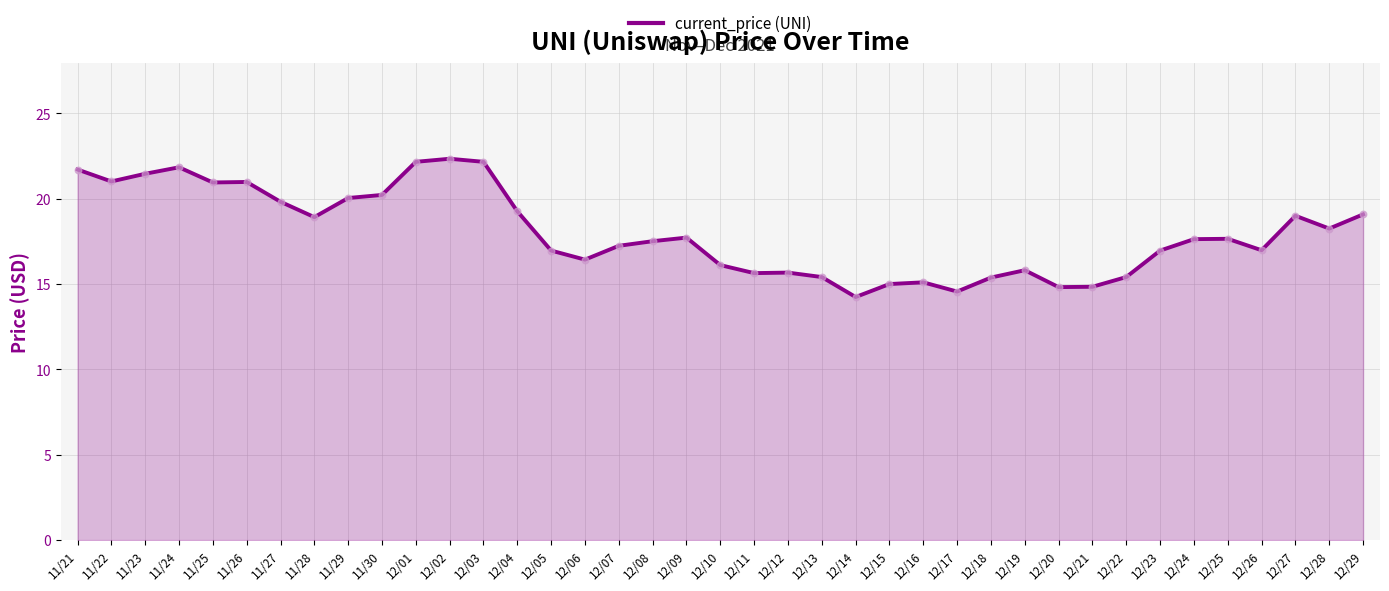

Between 11/25 and 12/06, which is larger?

11/25